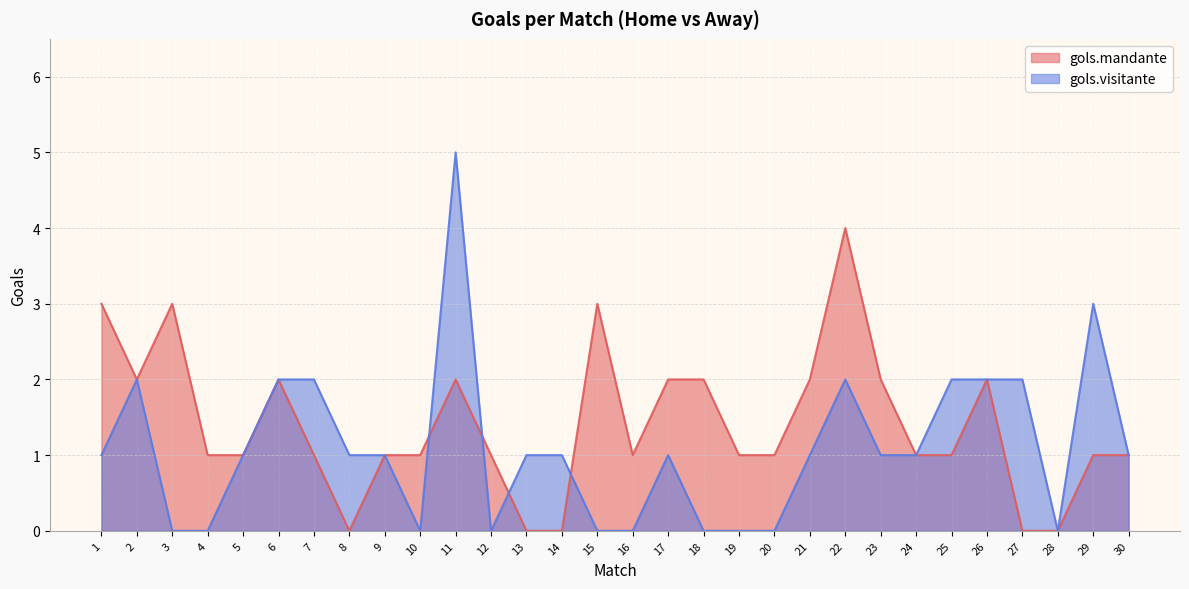

What are all the series names shown in the legend?

gols.mandante, gols.visitante